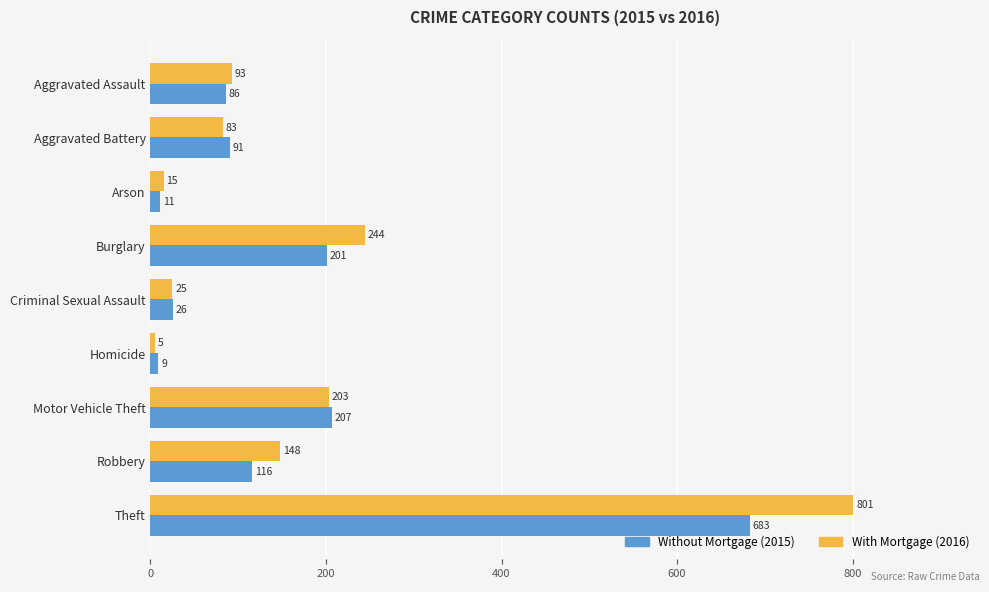

What is the minimum value shown in the chart?

5